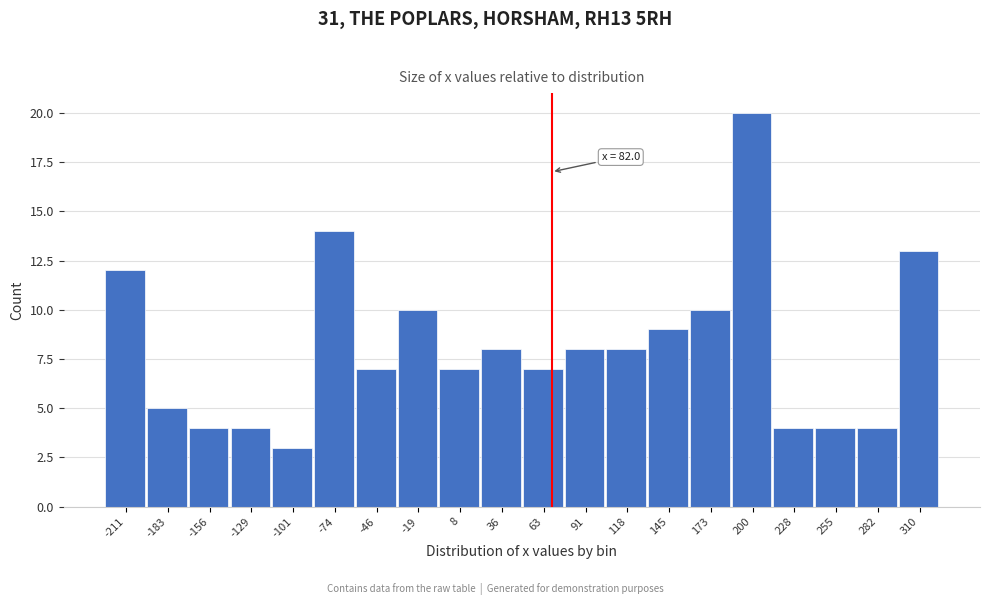

Reading left to right, list all the values displayed in this chart.

12	5	4	4	3	14	7	10	7	8	7	8	8	9	10	20	4	4	4	13